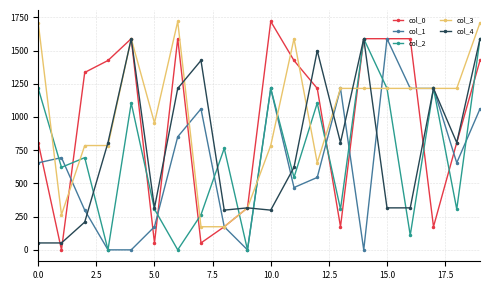

At how many categories does at least one series exceed 1309?

13